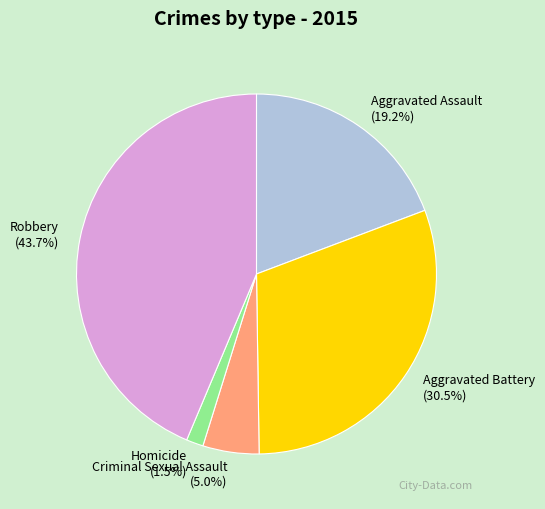

Does Criminal Sexual Assault account for over 50% of the chart?

No